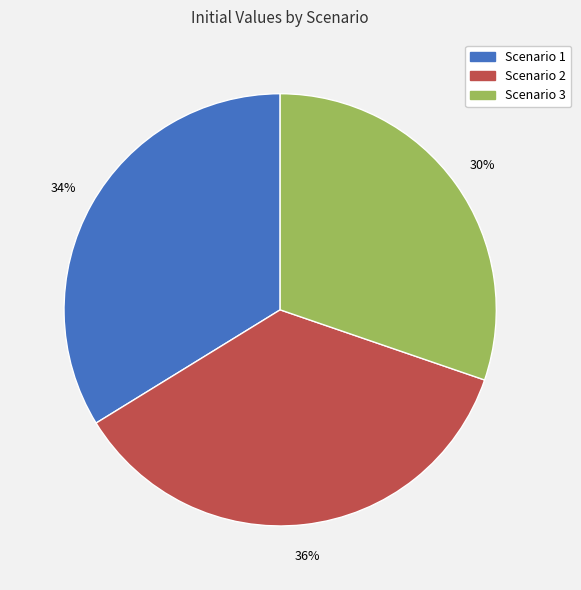

To the nearest percent, what portion does Scenario 2 represent?

36%